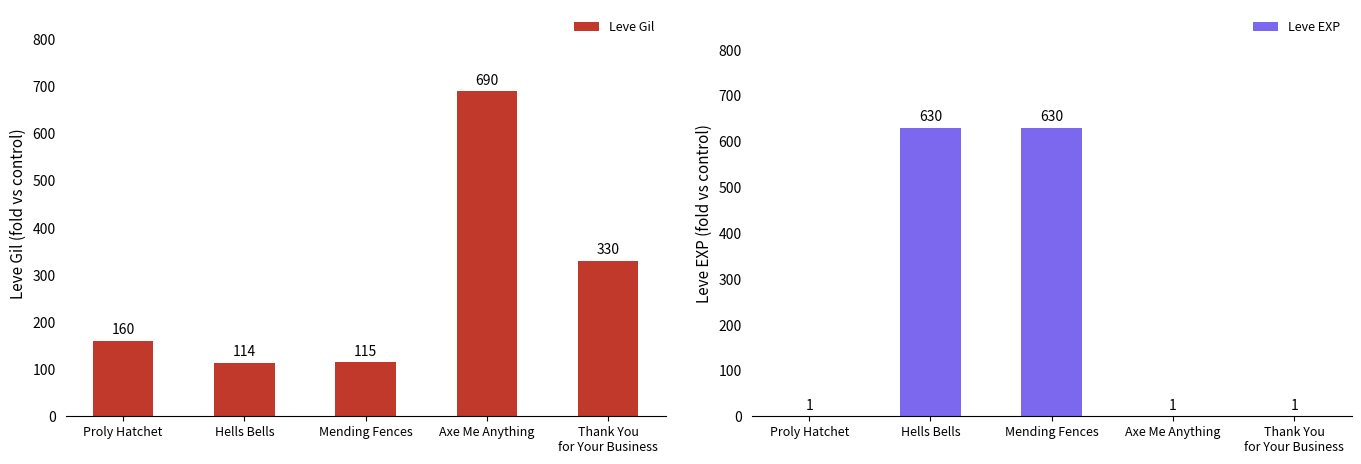

What is the sum of the Leve EXP values at Axe Me Anything and Proly Hatchet?

2